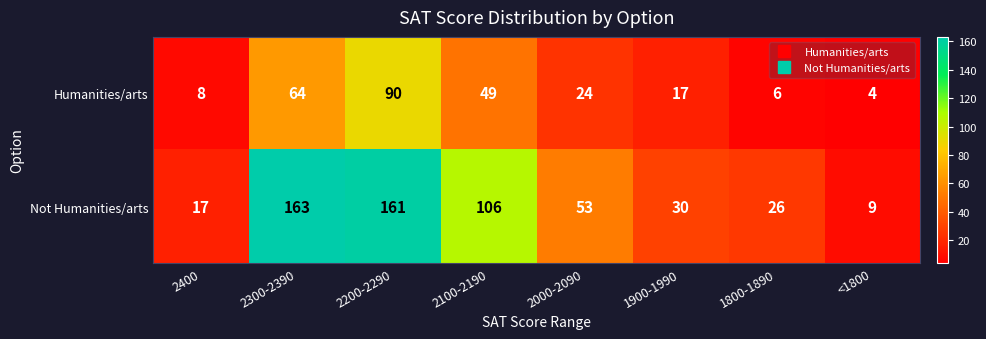

What is the difference between the highest and lowest values at 2300-2390?

99